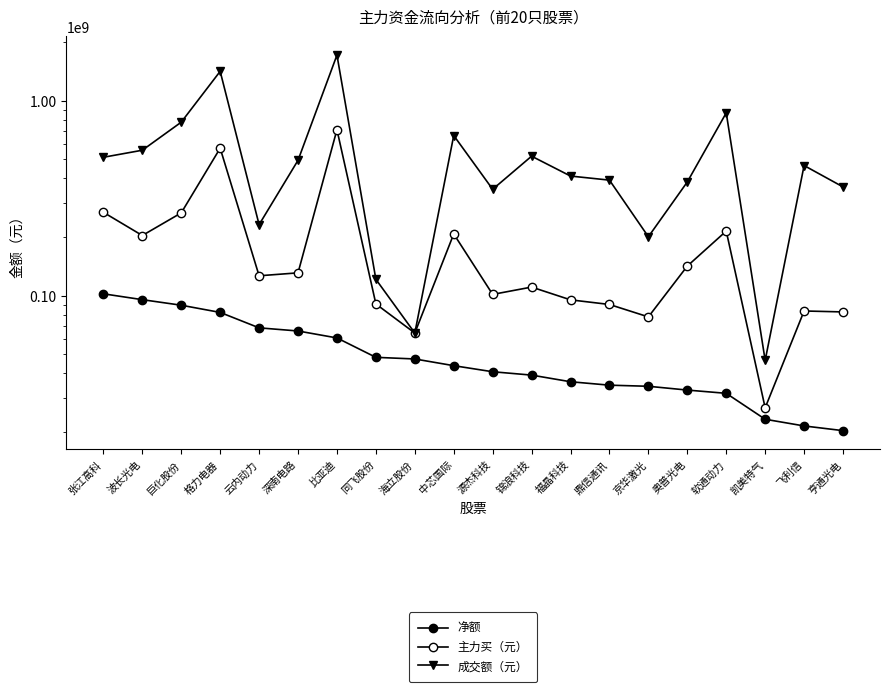

Which series has the widest spread of values?

成交额（元）